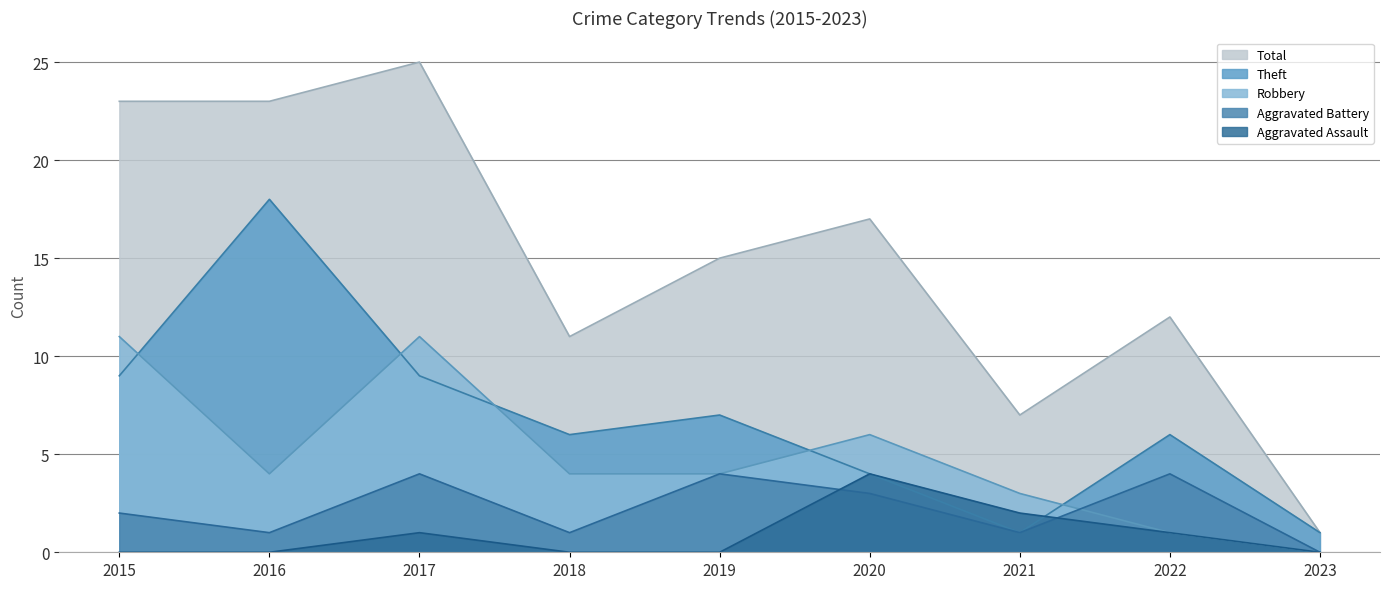

What is the value of the Robbery point at the 1st from the left?

11